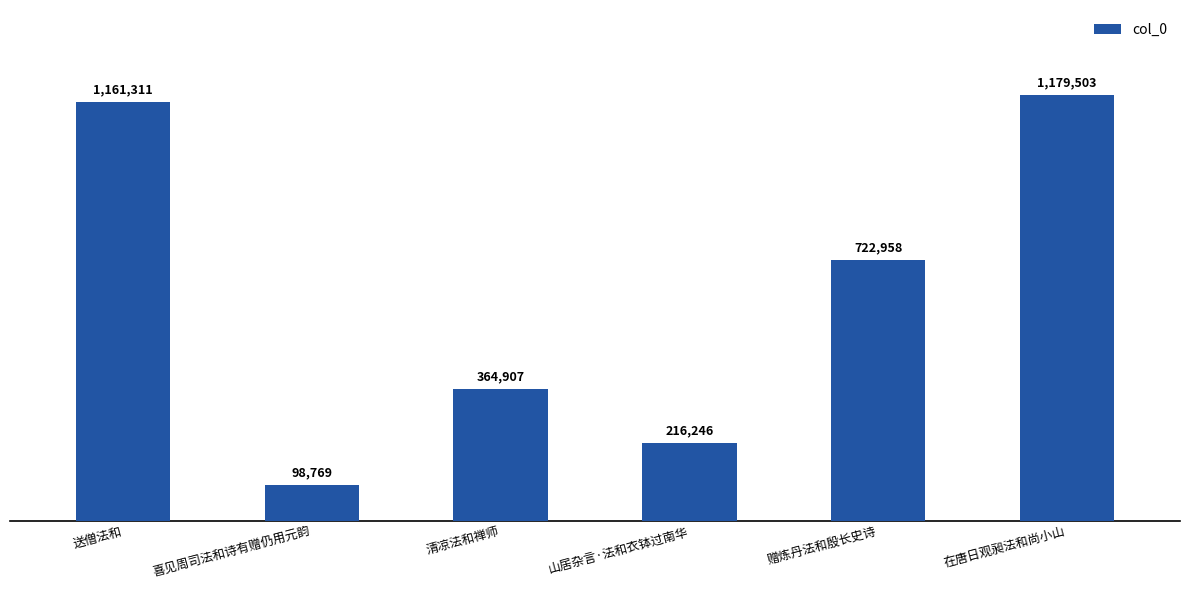

List the labels in order of value, largest first.

在唐日观昶法和尚小山, 送僧法和, 赠炼丹法和殷长史诗, 清凉法和禅师, 山居杂言·法和衣钵过南华, 喜见周司法和诗有赠仍用元韵